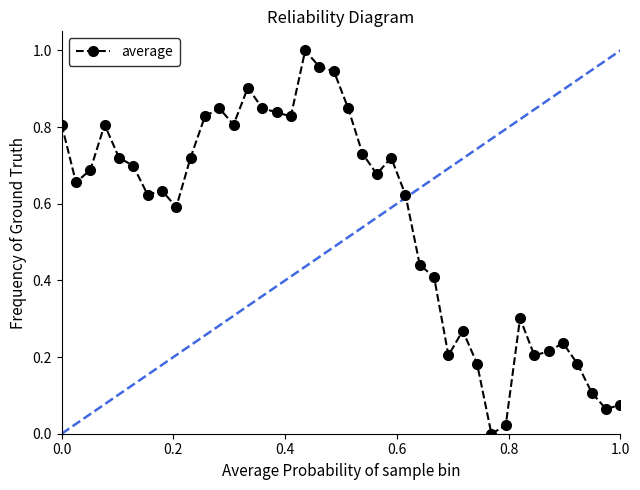

How many points are higher than both their immediate neighbors (excluding endpoints)?

9